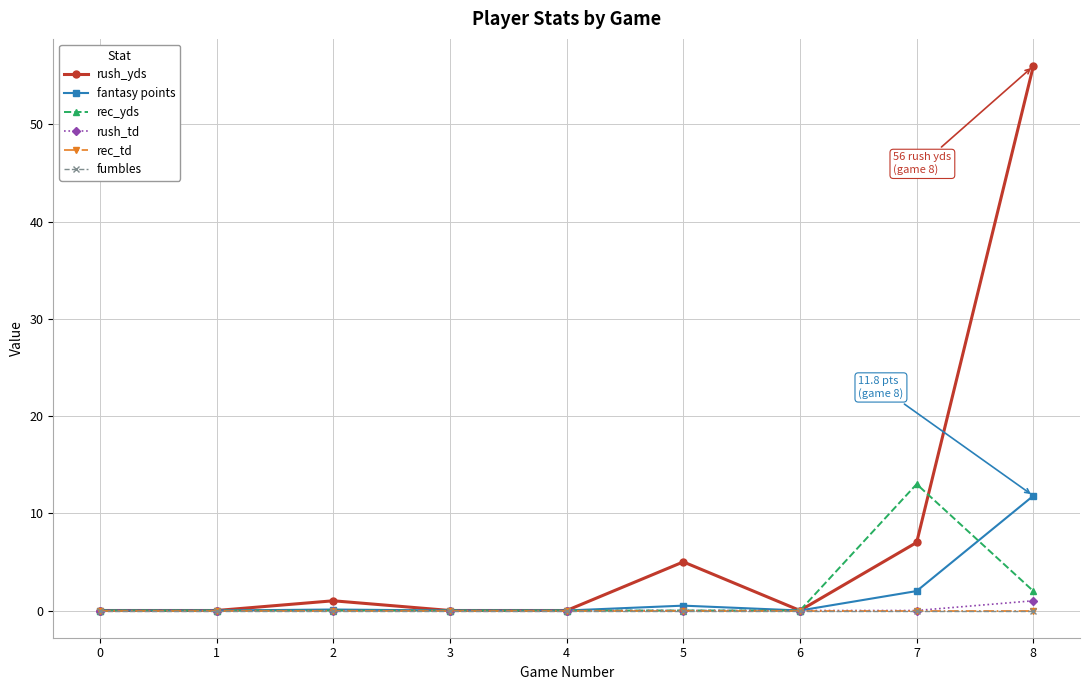

What is the sum of all rush_td values?

1.0